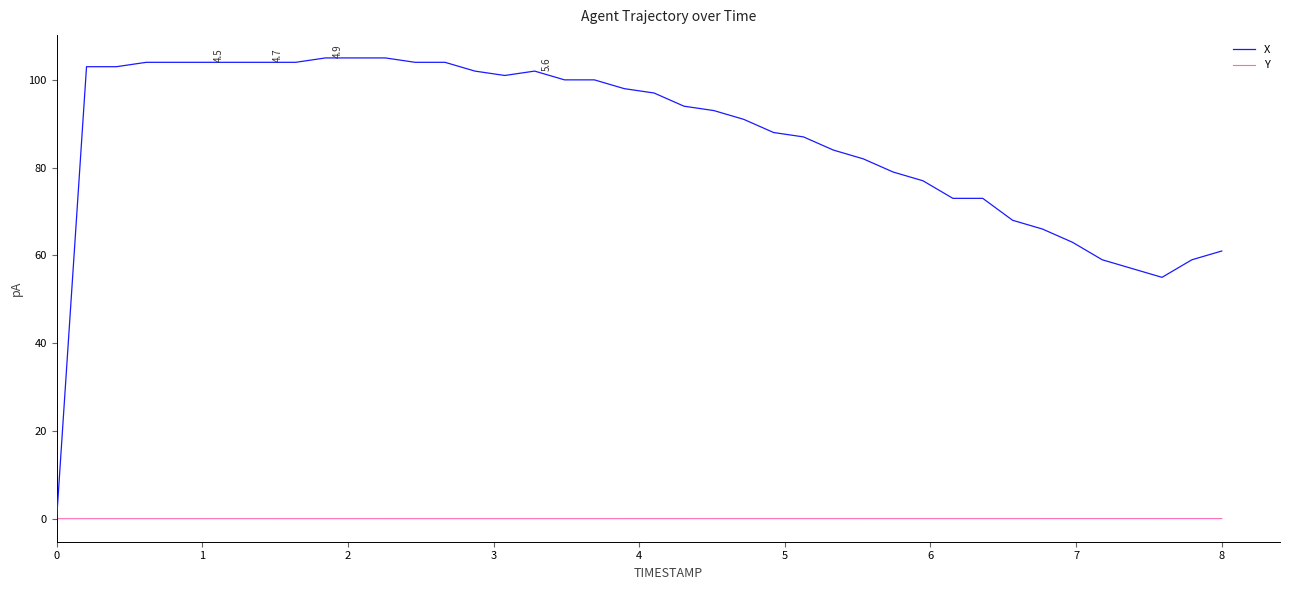

What is the highest value of the X series?

105.0